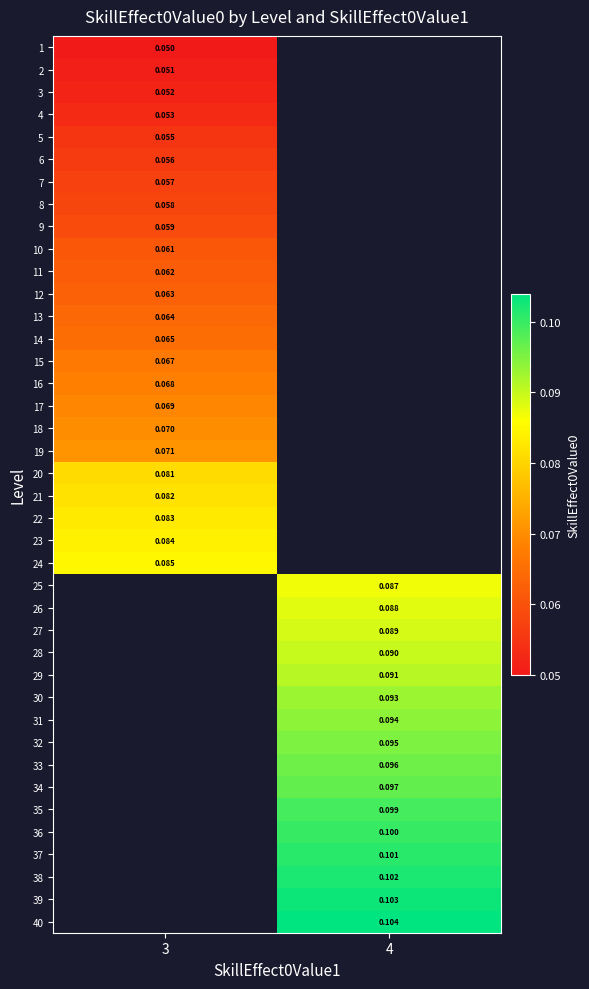

The 16 series shows 0.1 at 3. True or false?

True